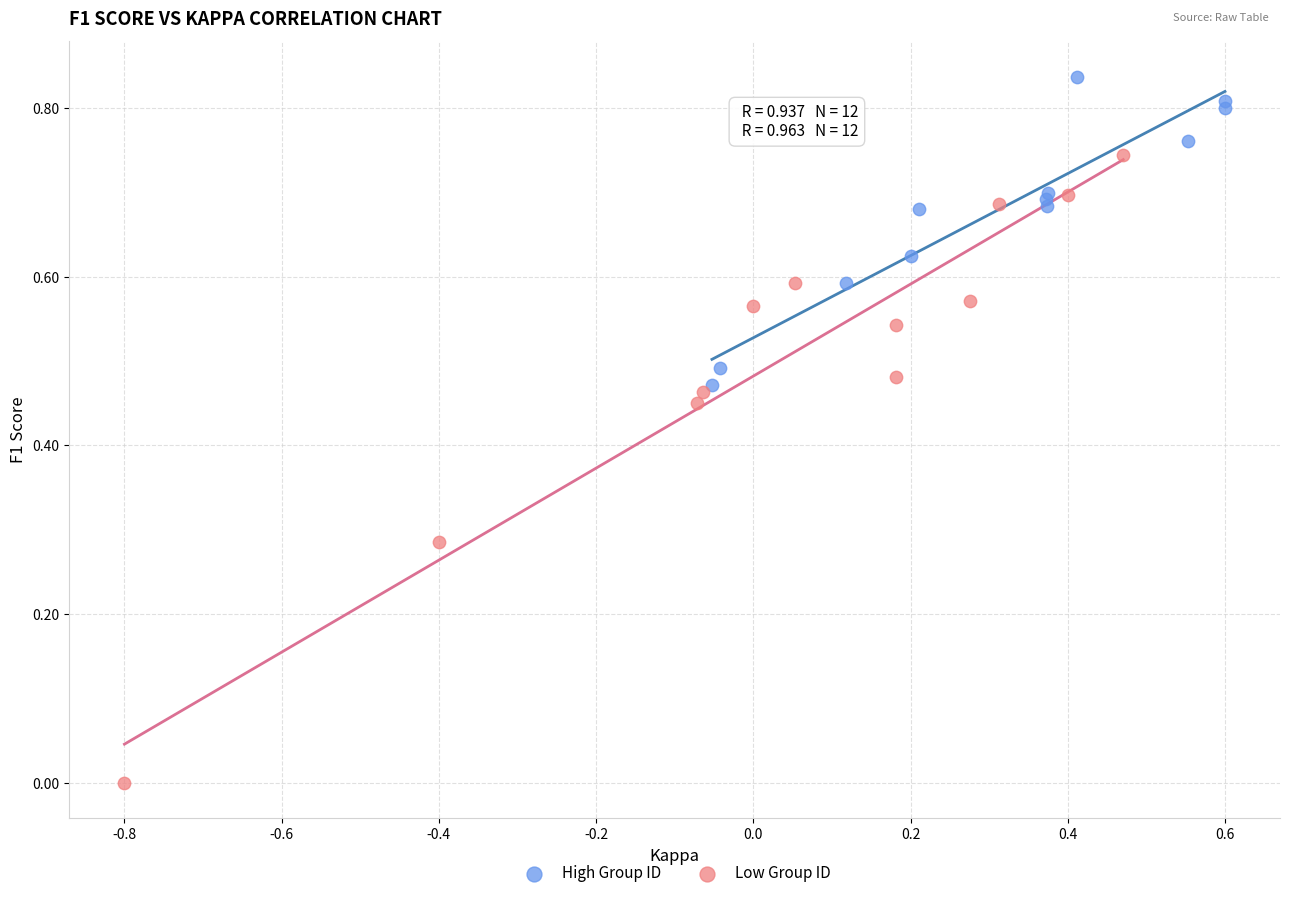

Which series has the largest Y range (max minus min)?

Low Group ID